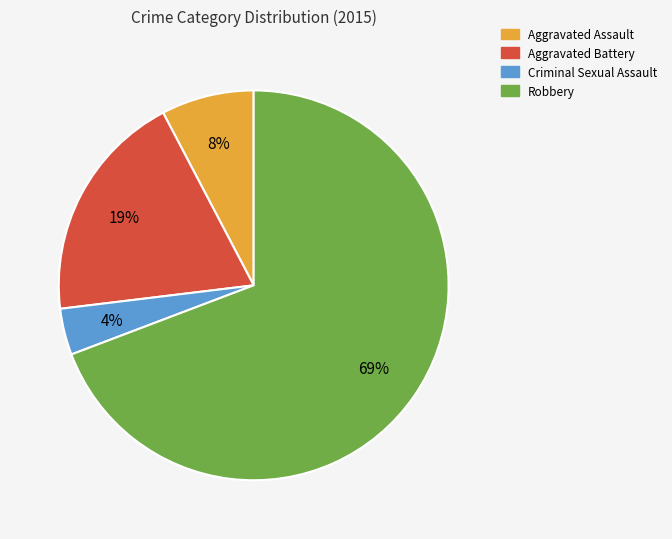

Rank the categories by value from highest to lowest.

Robbery, Aggravated Battery, Aggravated Assault, Criminal Sexual Assault